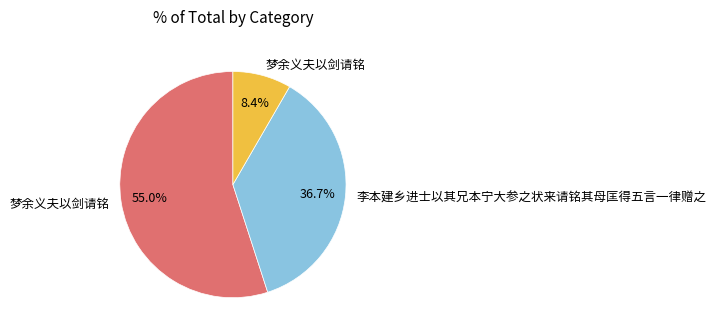

Does any single category account for the majority?

Yes